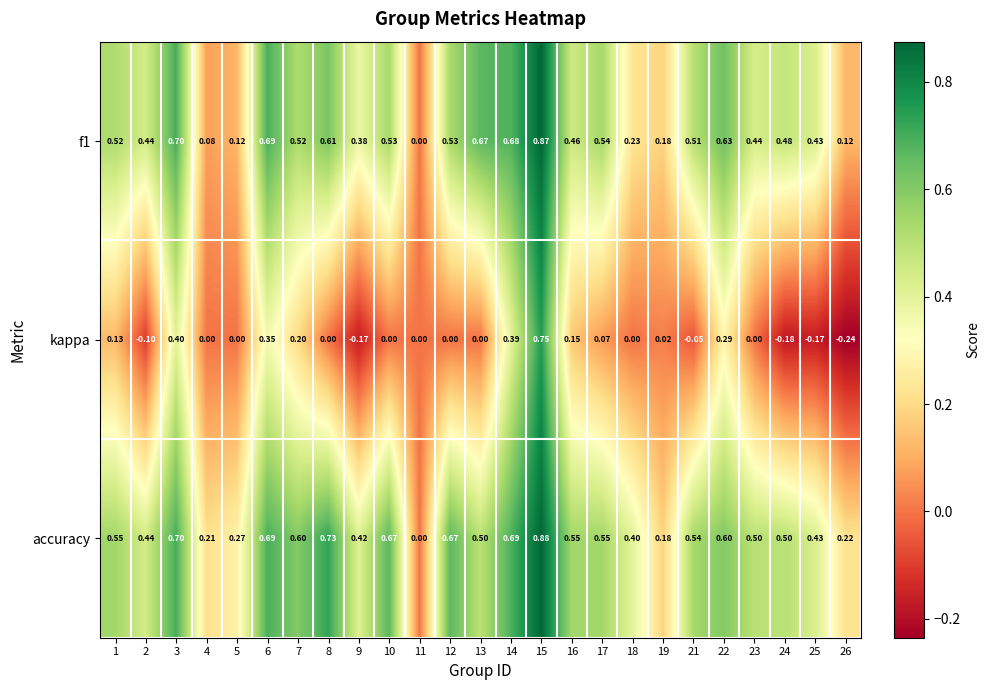

Is the value of accuracy at 2 greater than the value of f1 at 7?

No